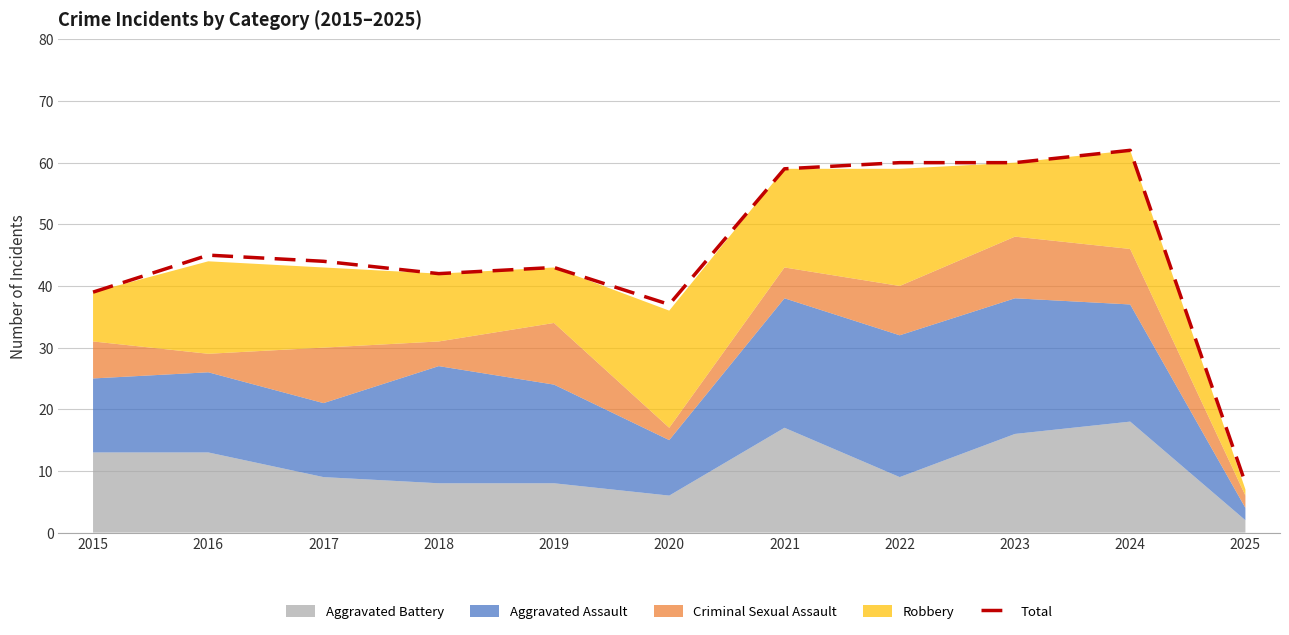

What is the difference between the maximum and second lowest values?

25